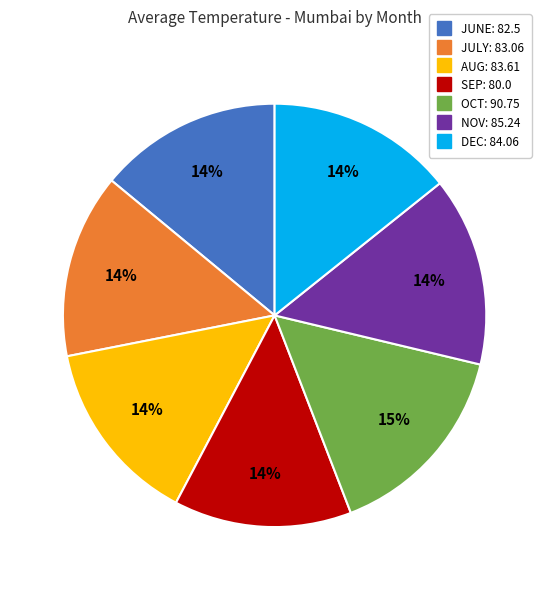

To the nearest percent, what percentage of the pie is SEP?

14%